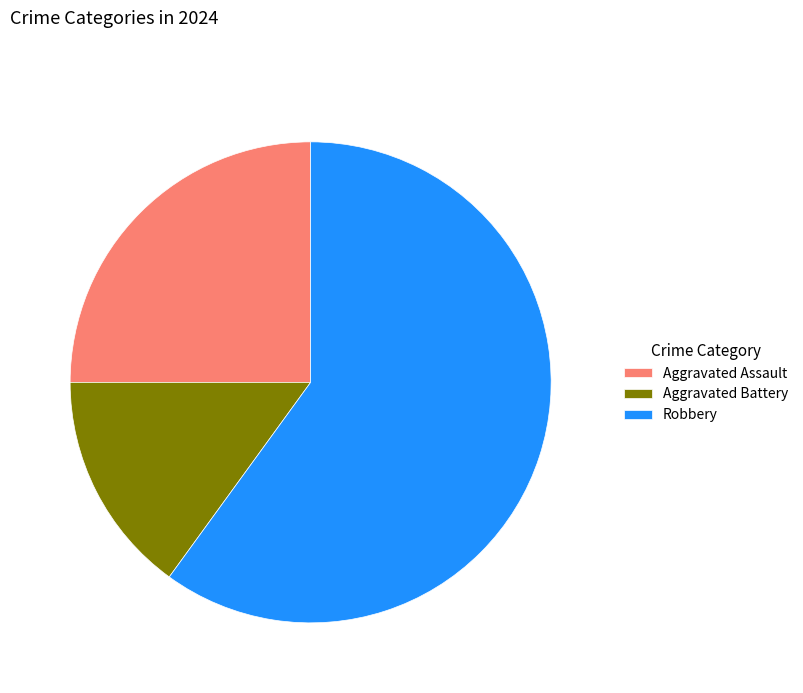

Approximately how many times larger is the value at Aggravated Assault compared to Aggravated Battery?

1.7